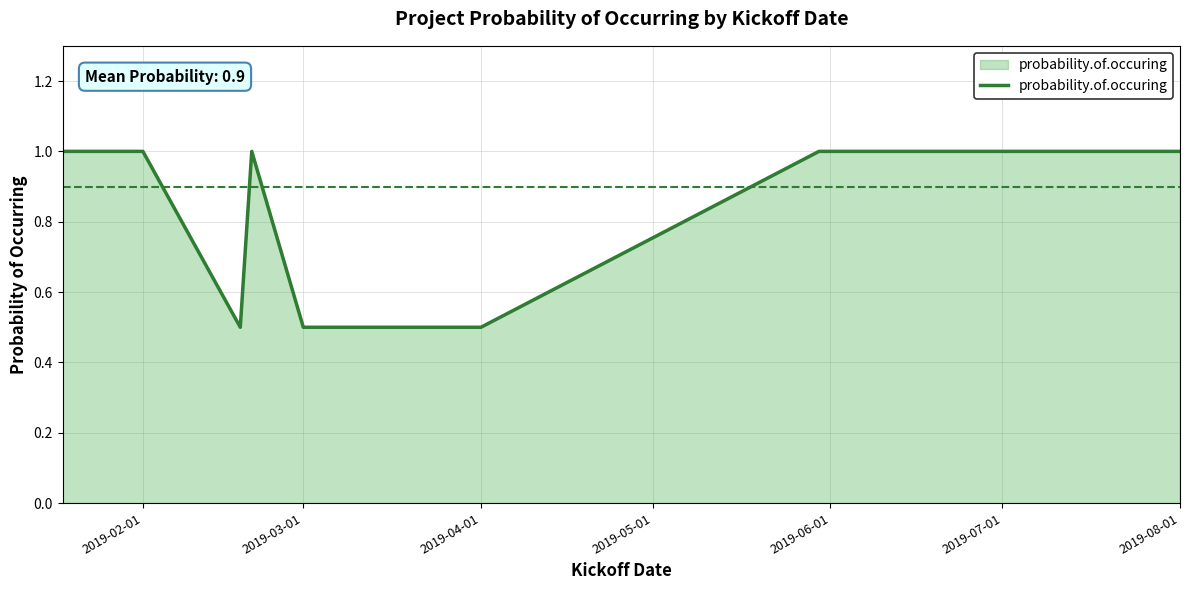

What is the difference between the maximum and minimum values?

0.5